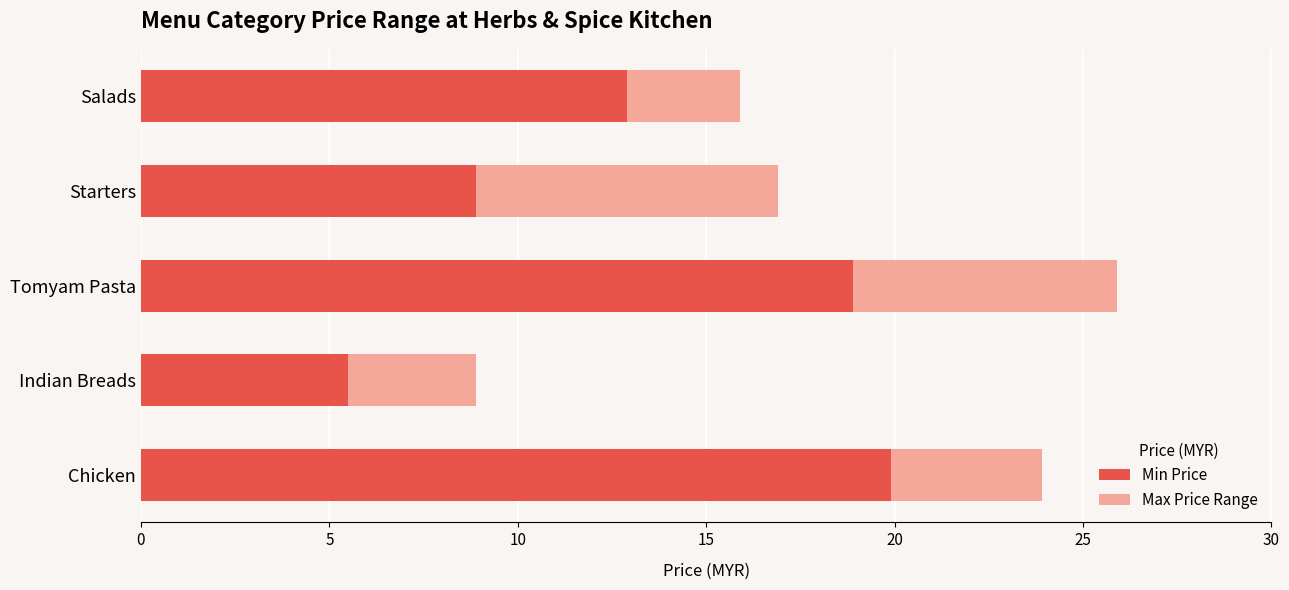

At which label is Min Price closest to 12?

Salads